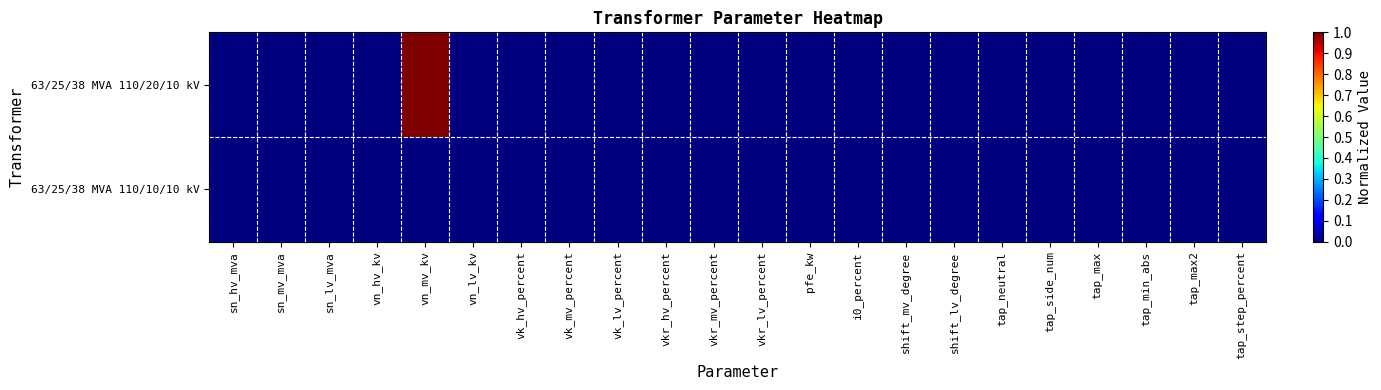

Reading left to right, what are all the values shown in this chart?

63/25/38 MVA 110/20/10 kV: sn_hv_mva=0	sn_mv_mva=0	sn_lv_mva=0	vn_hv_kv=0	vn_mv_kv=1	vn_lv_kv=0	vk_hv_percent=0	vk_mv_percent=0	vk_lv_percent=0	vkr_hv_percent=0	vkr_mv_percent=0	vkr_lv_percent=0	pfe_kw=0	i0_percent=0	shift_mv_degree=0	shift_lv_degree=0	tap_neutral=0	tap_side_num=0	tap_max=0	tap_min_abs=0	tap_max2=0	tap_step_percent=0
63/25/38 MVA 110/10/10 kV: sn_hv_mva=0	sn_mv_mva=0	sn_lv_mva=0	vn_hv_kv=0	vn_mv_kv=0	vn_lv_kv=0	vk_hv_percent=0	vk_mv_percent=0	vk_lv_percent=0	vkr_hv_percent=0	vkr_mv_percent=0	vkr_lv_percent=0	pfe_kw=0	i0_percent=0	shift_mv_degree=0	shift_lv_degree=0	tap_neutral=0	tap_side_num=0	tap_max=0	tap_min_abs=0	tap_max2=0	tap_step_percent=0